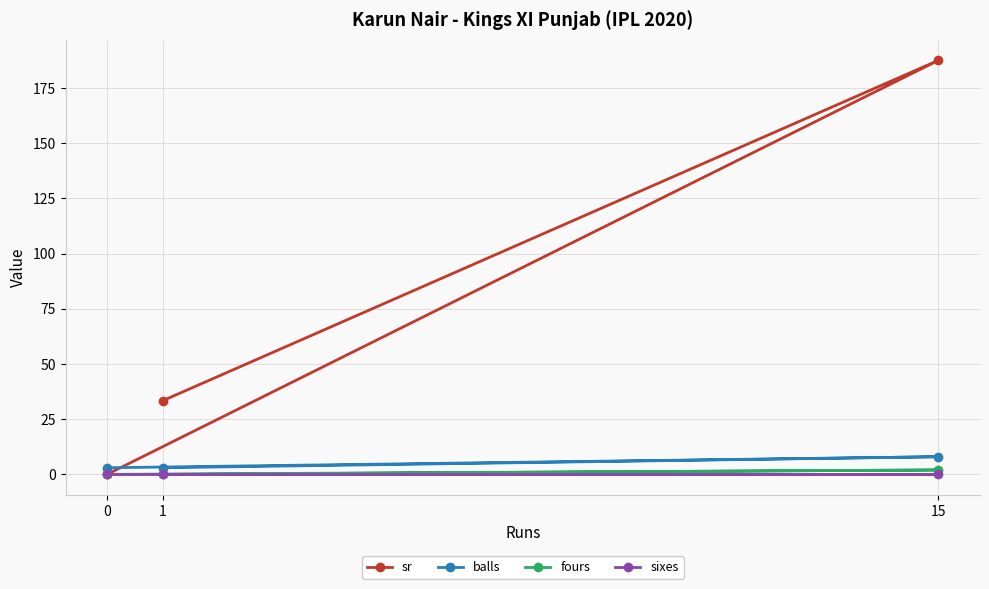

How many lines are shown in the chart?

4